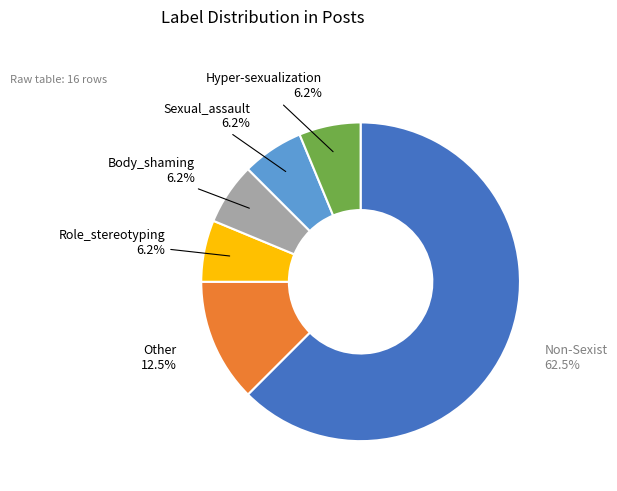

To the nearest percent, what is the combined percentage of Non-Sexist and Body_shaming?

69%